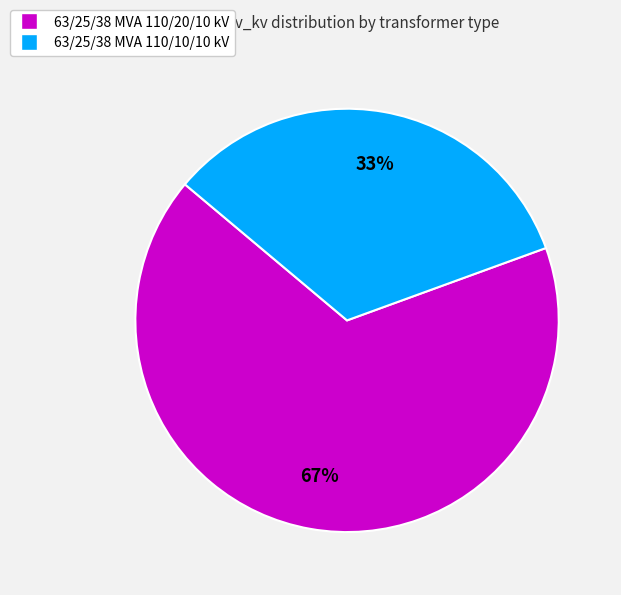

How many segments does this pie chart have?

2